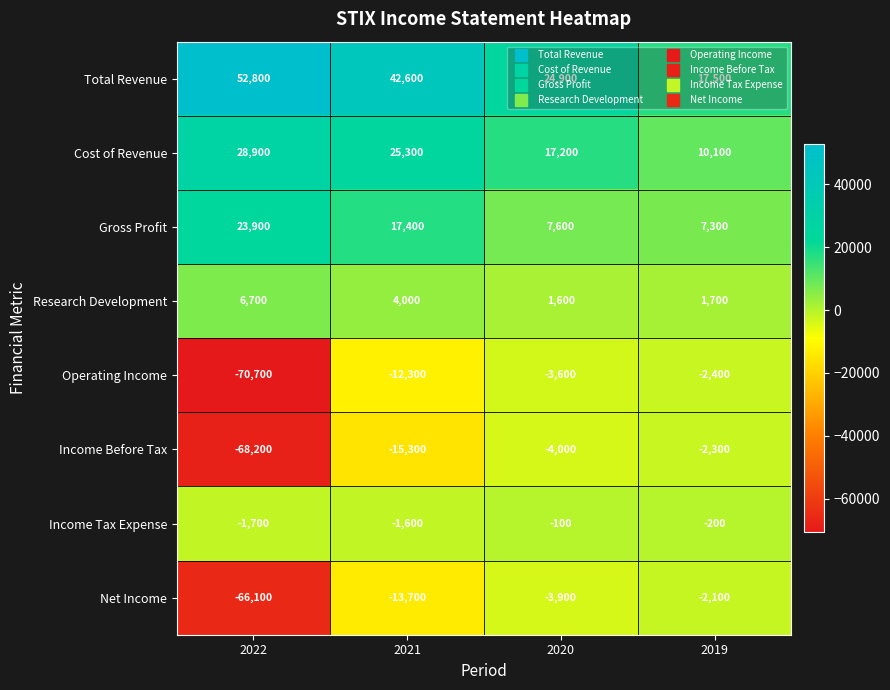

What is the smallest value displayed?

-70700